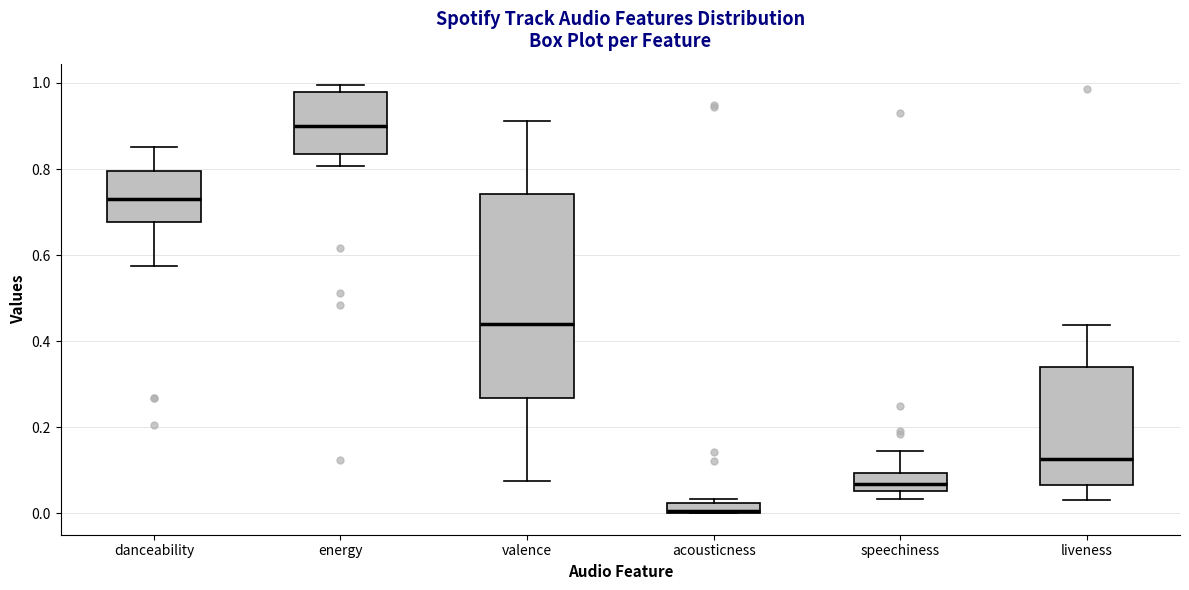

Which box has the highest median line?

energy